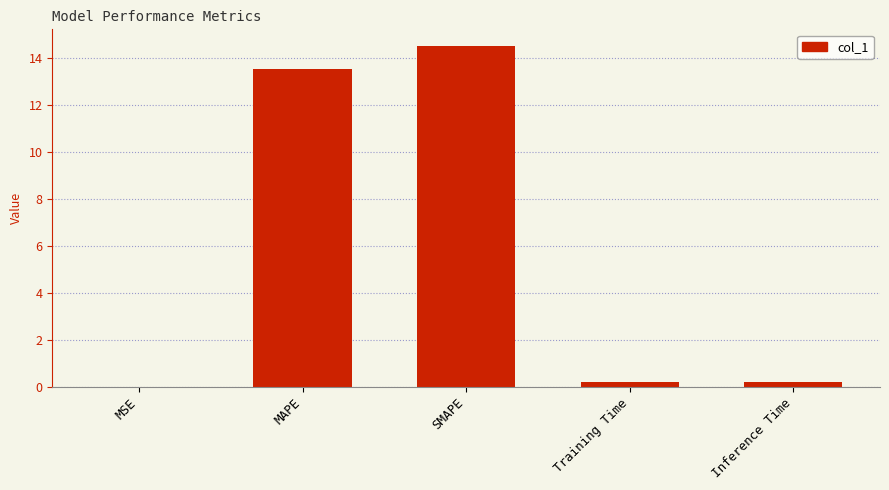

True or false: the data shows 21.3 at MAPE.

False